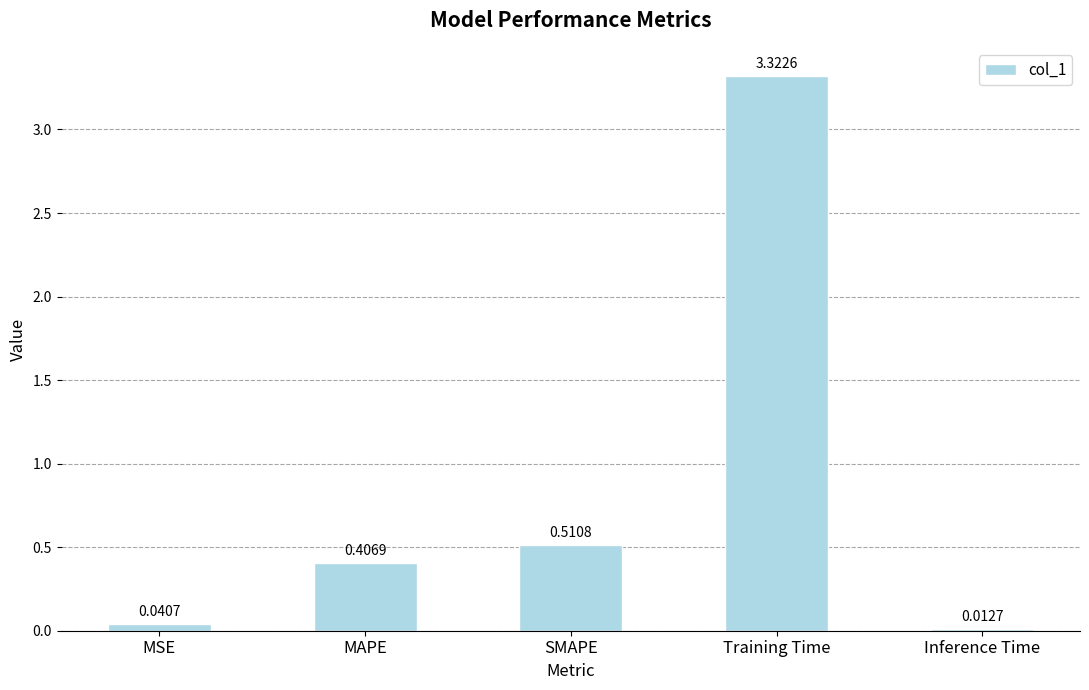

At which label is the value closest to 1?

SMAPE